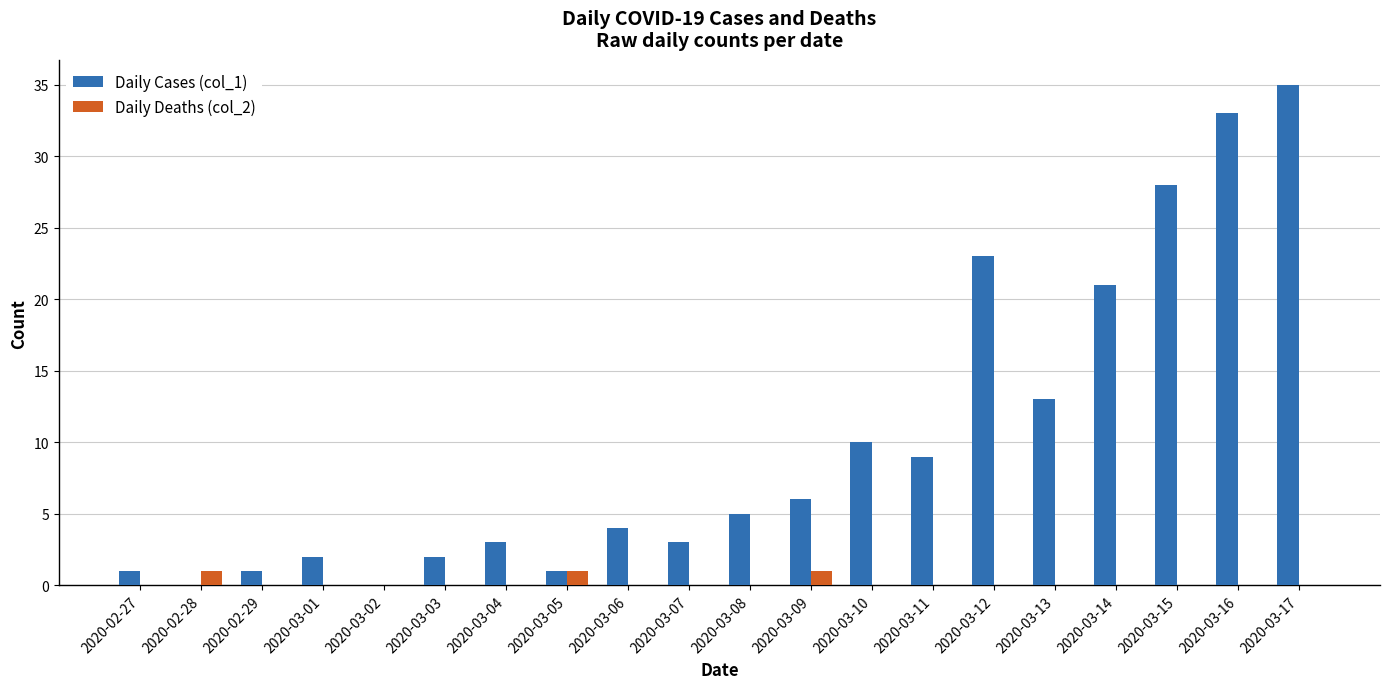

Is it true that Daily Cases (col_1) equals -12 at 2020-03-02?

False